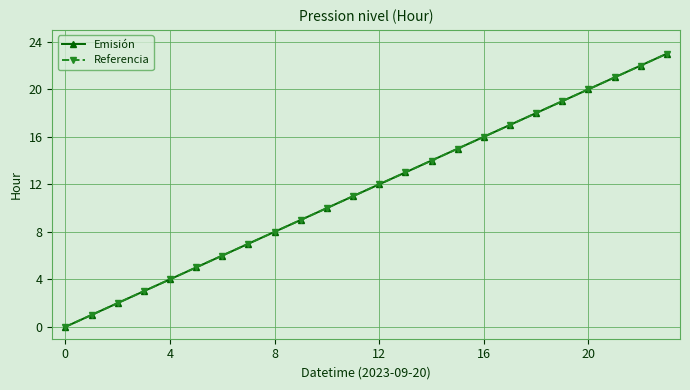

Does the chart have visible grid lines?

Yes